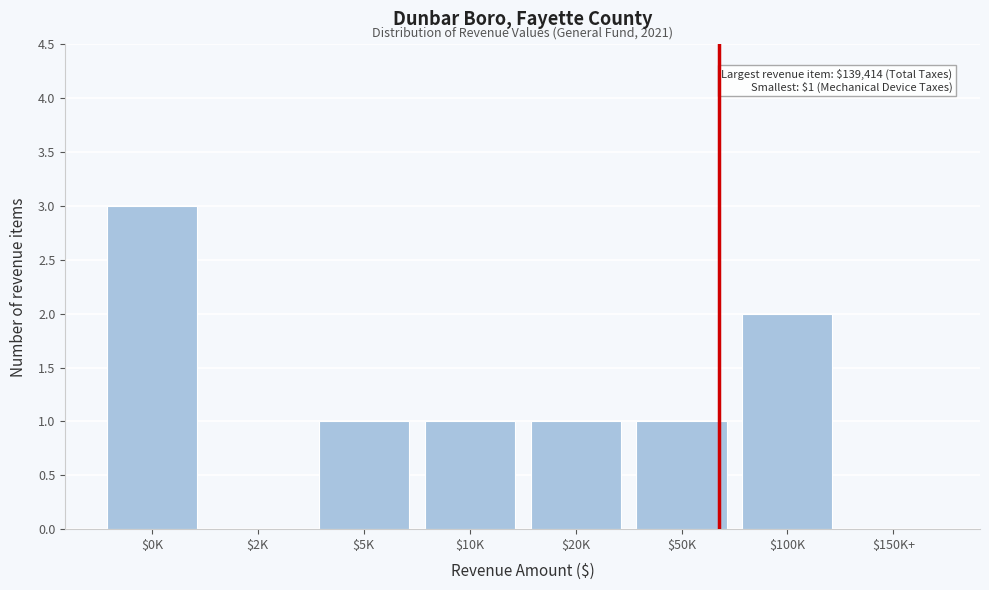

What is the sum of all values?

9